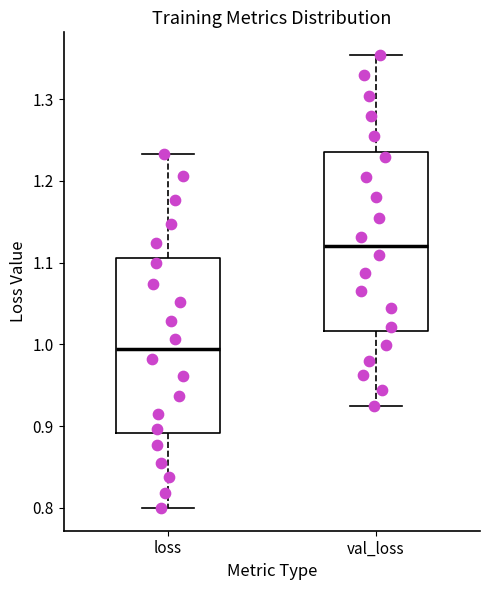

Which box has the lowest median line?

loss